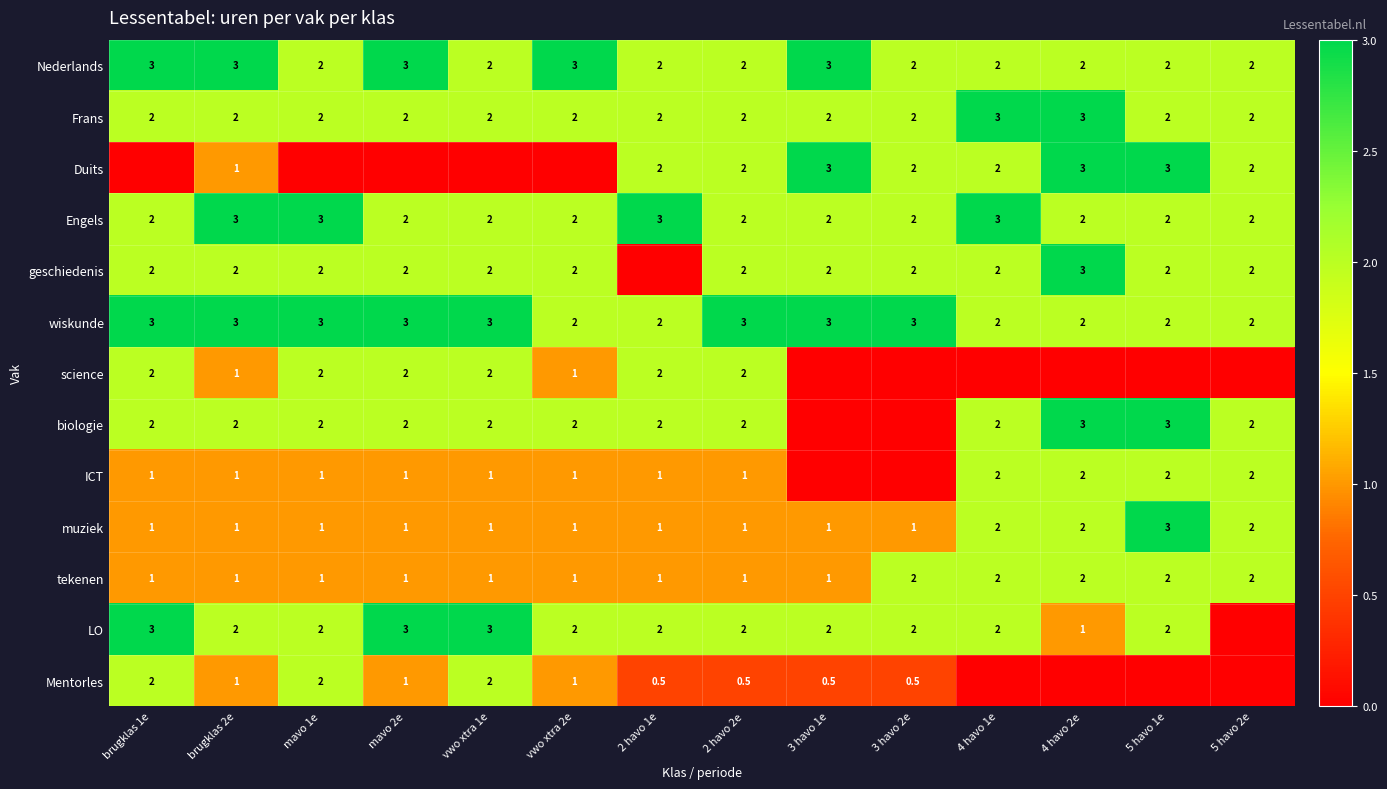

What is the minimum value for wiskunde?

2.0